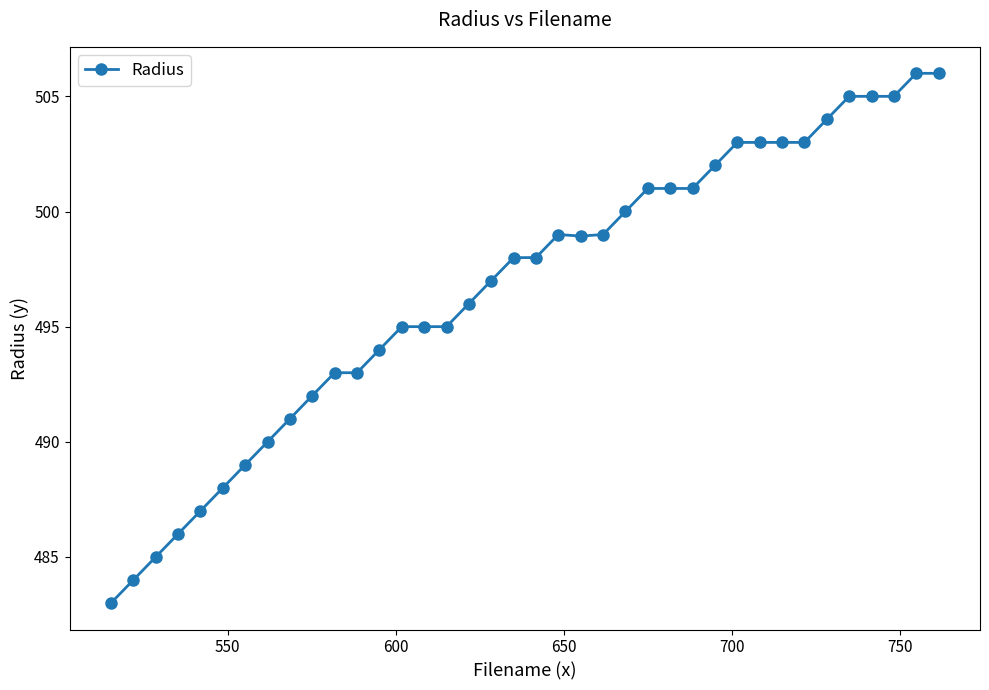

How many categories are shown in the chart?

38